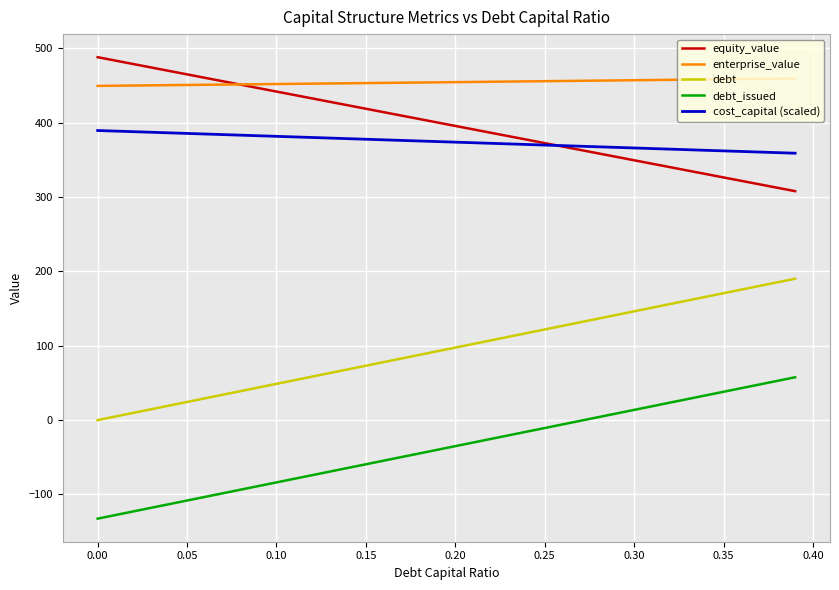

What is the highest value of the cost_capital (scaled) series?

389.3